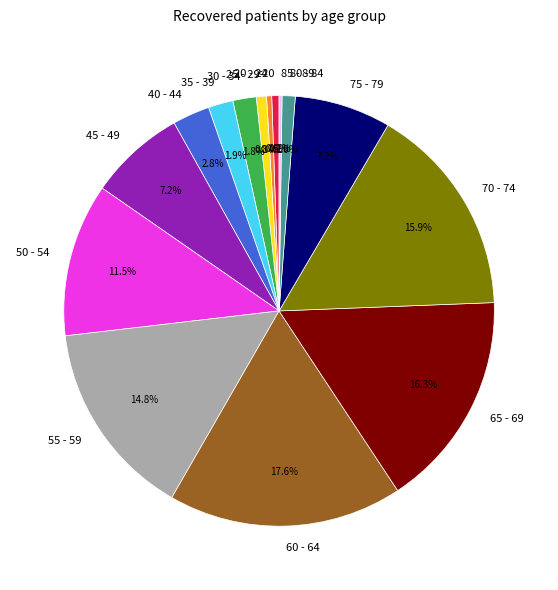

To the nearest percent, what is the difference between the largest and smallest slice percentages?

17%